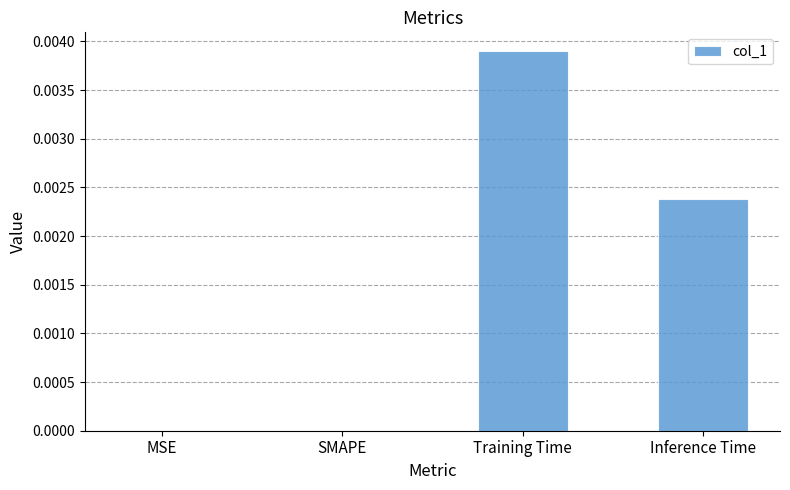

Which label corresponds to the largest value in the chart?

Training Time